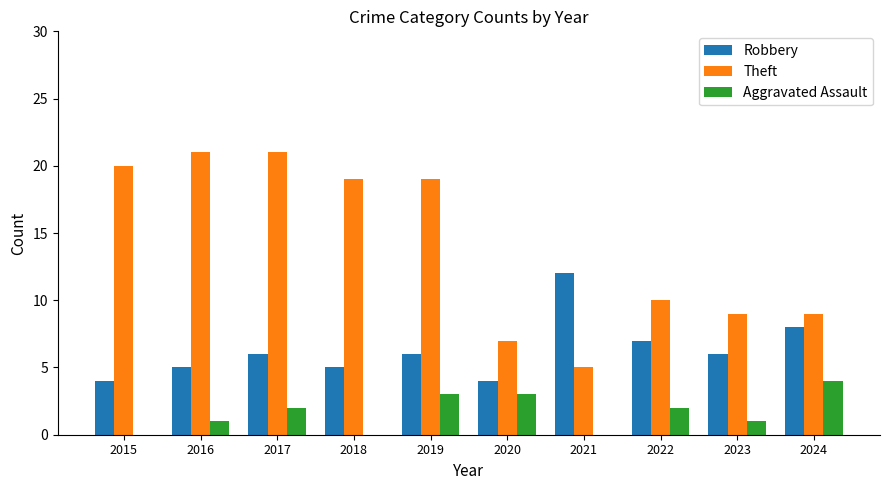

How many groups of bars are there?

10